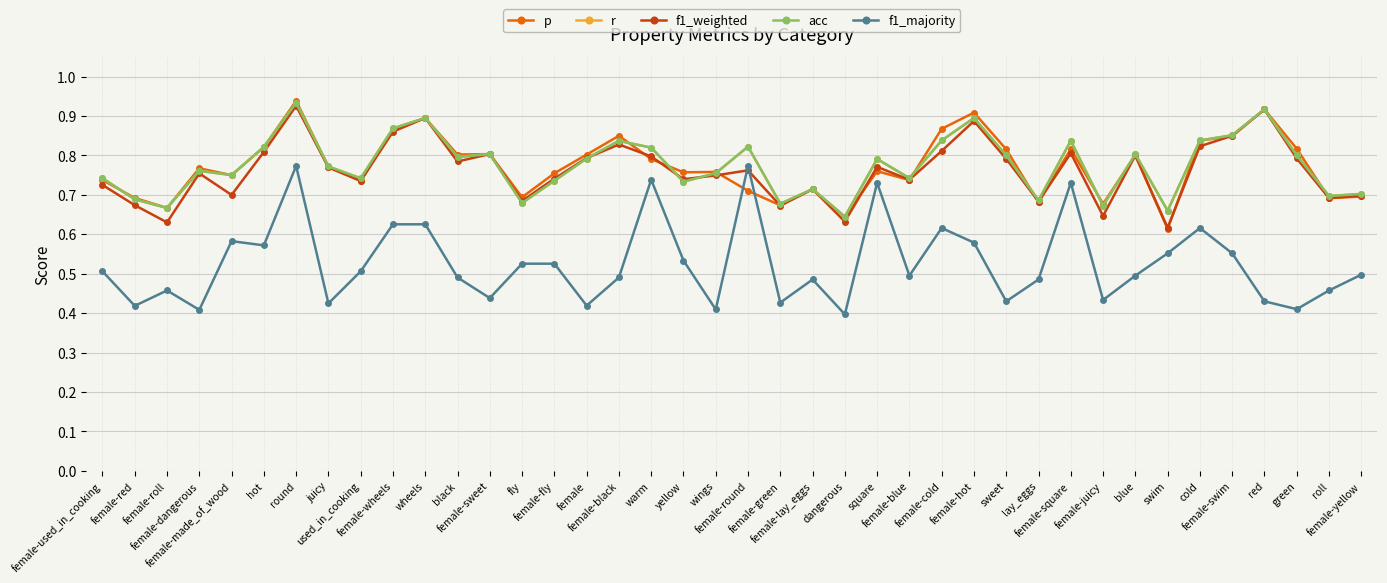

True or false: acc and f1_weighted intersect in this chart.

True